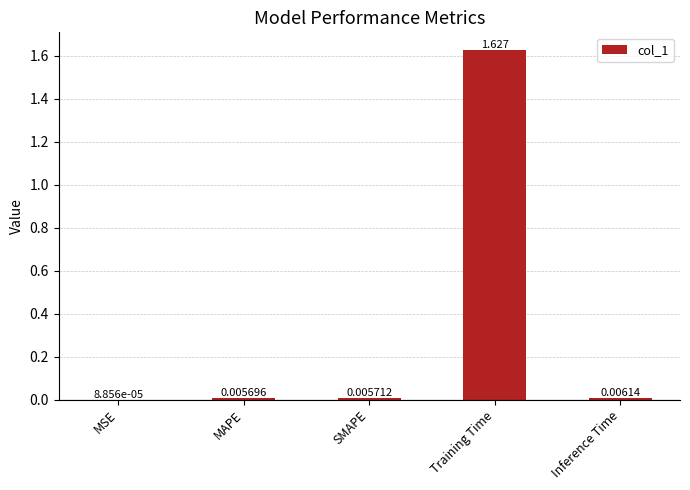

Which category has the highest value across all series?

Training Time